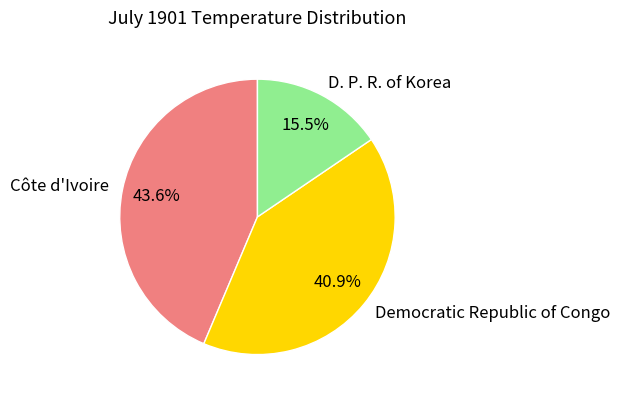

What is the smallest slice in the pie chart?

D. P. R. of Korea